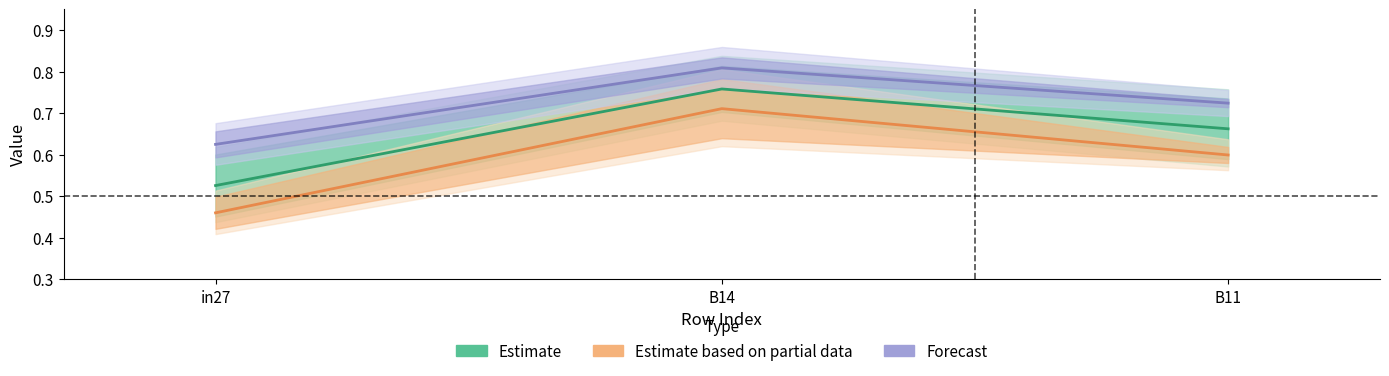

Reading left to right, what are all the values shown in this chart?

job347_scenario0_646: in27=0.5	B14=0.7	B11=0.6
job348_scenario1_648: in27=0.5	B14=0.8	B11=0.7
job350_scenario1_654: in27=0.6	B14=0.8	B11=0.7